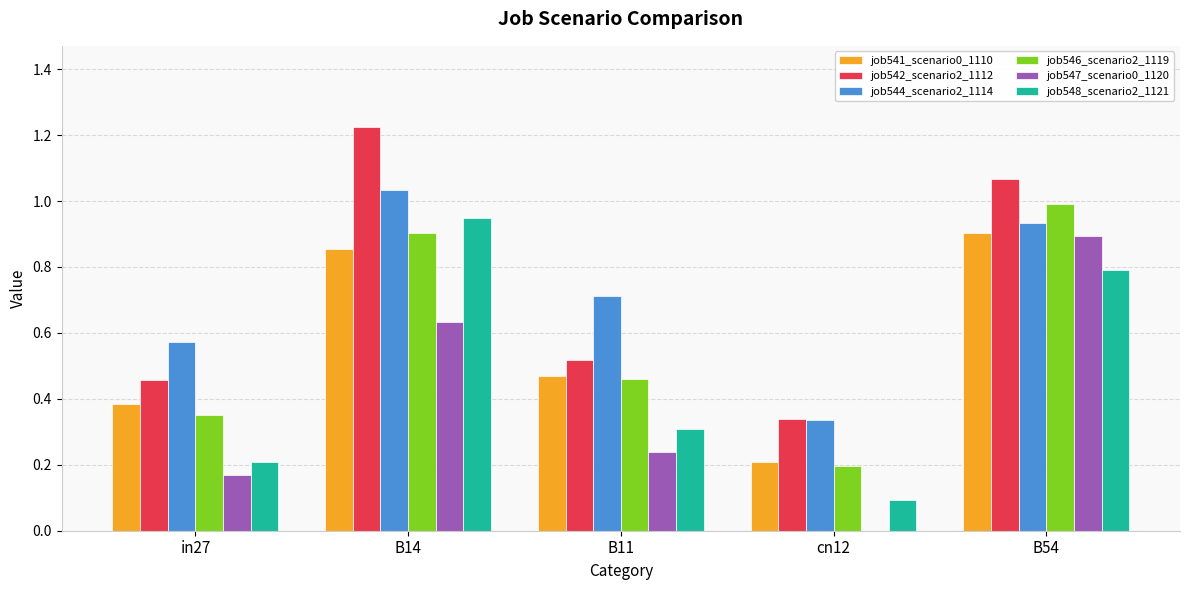

What is the sum of all job547_scenario0_1120 values?

1.9